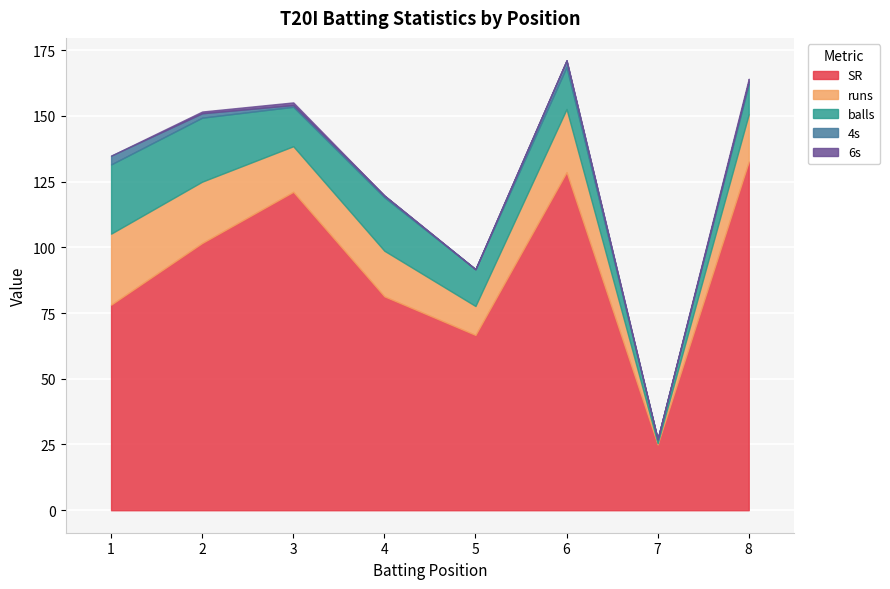

What is the average value of the 4s series?

1.3